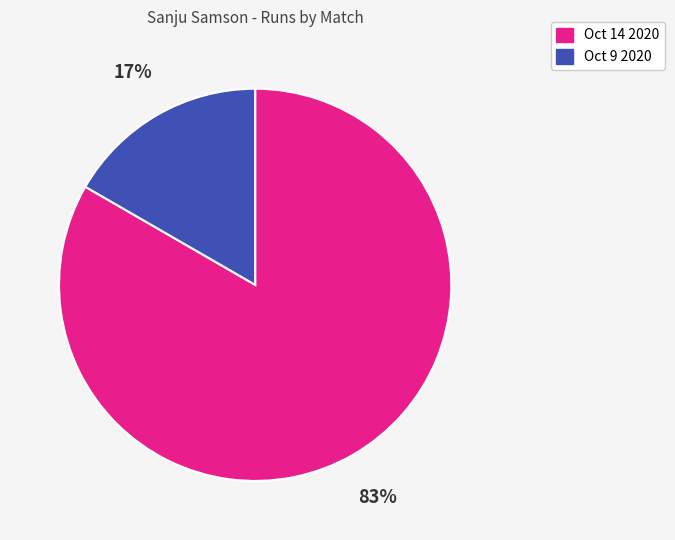

Is it true that Oct 14 2020 is 96% of the pie?

False